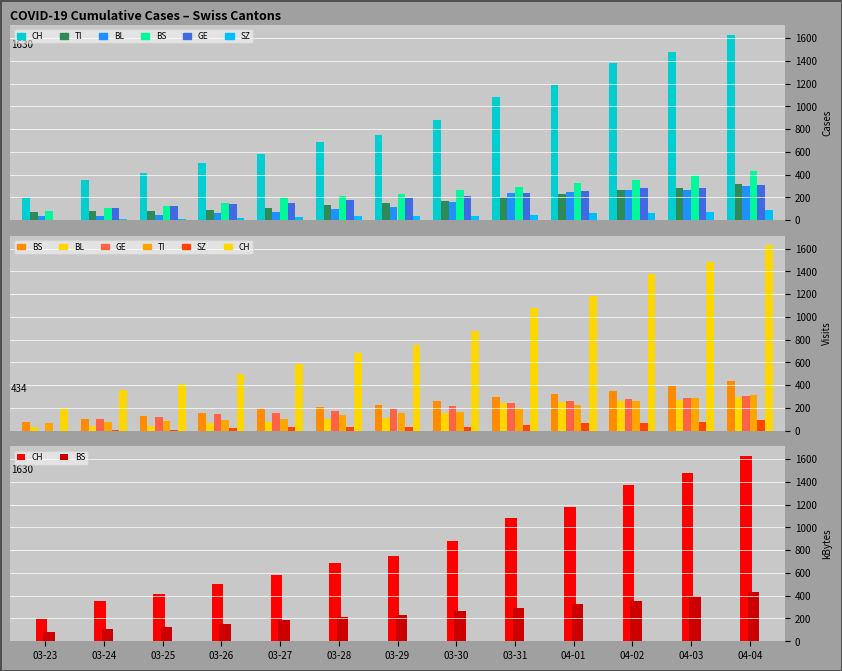

What is the maximum value for BL?

298